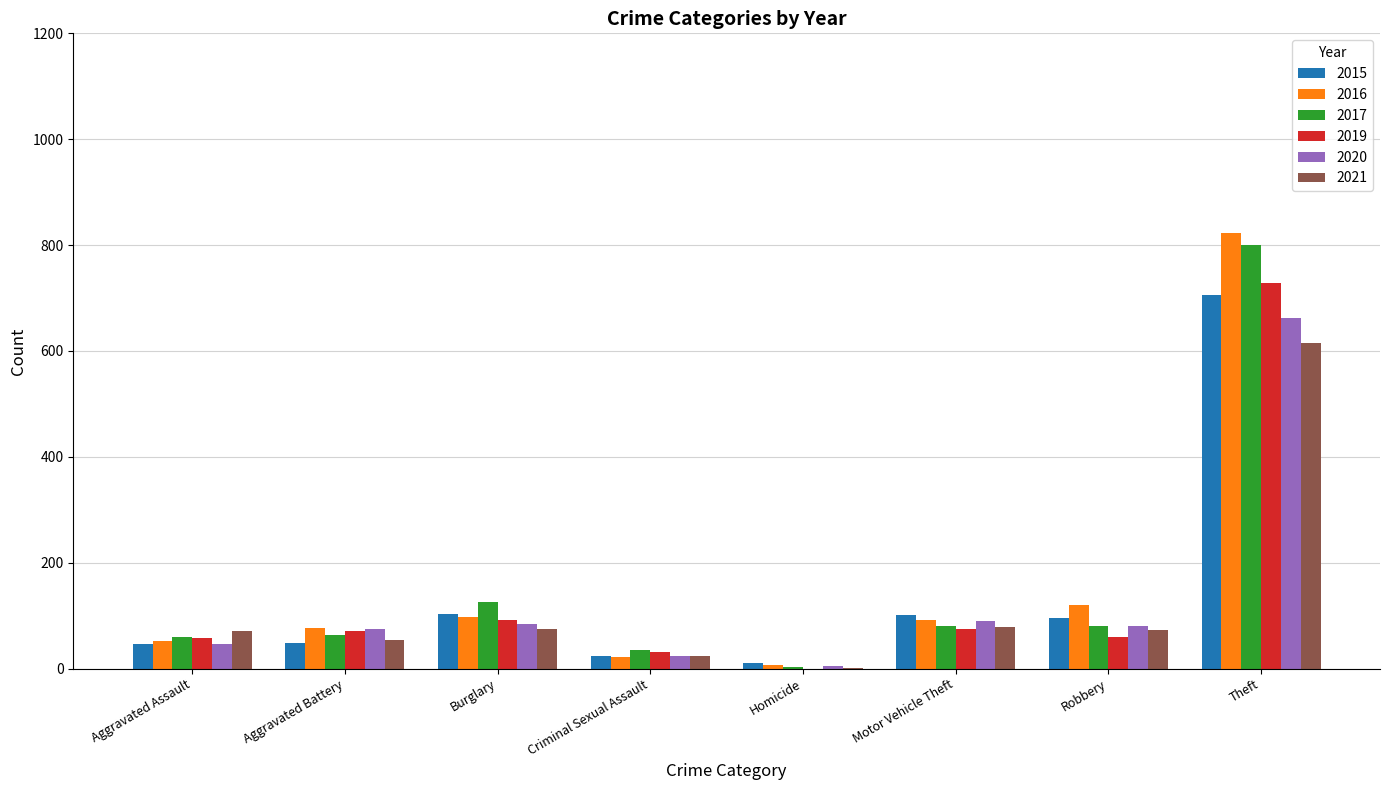

At which category does the chart reach its peak across all series?

Theft